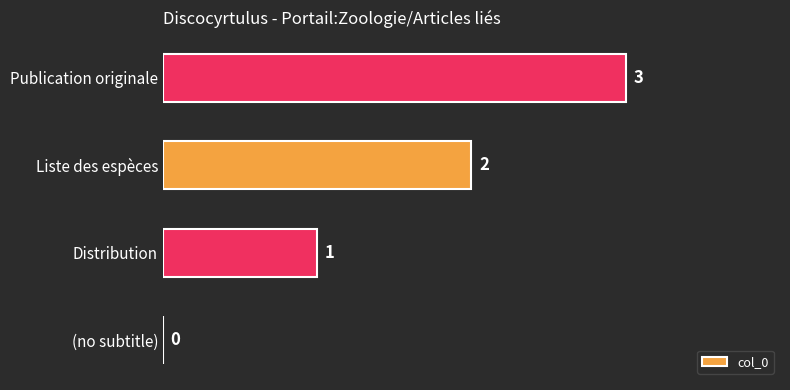

What is the greatest value displayed?

3